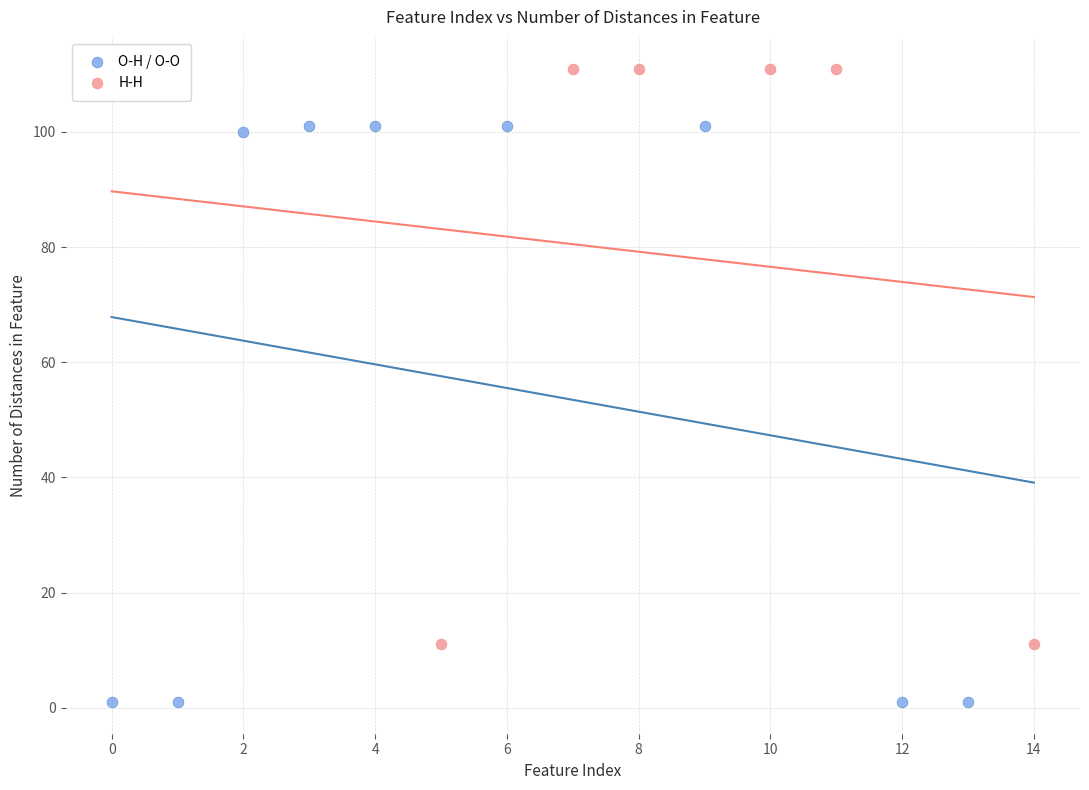

Which series contains the lowest Y value?

O-H / O-O